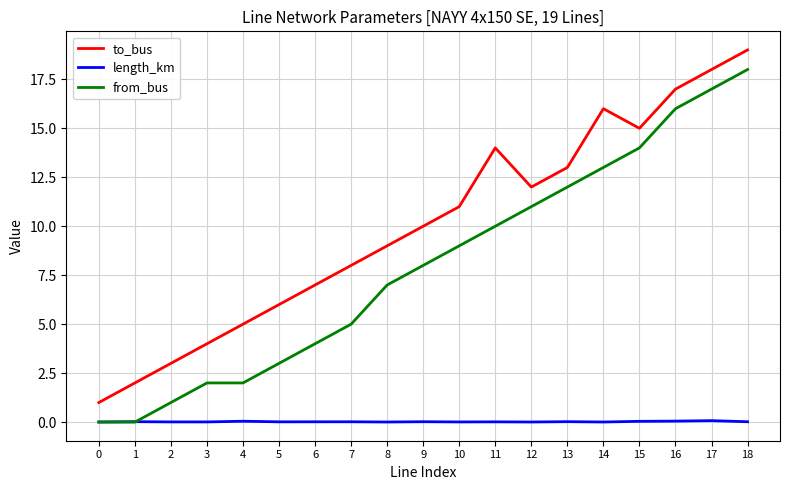

The value of length_km at 4 is 0.0. True or false?

True